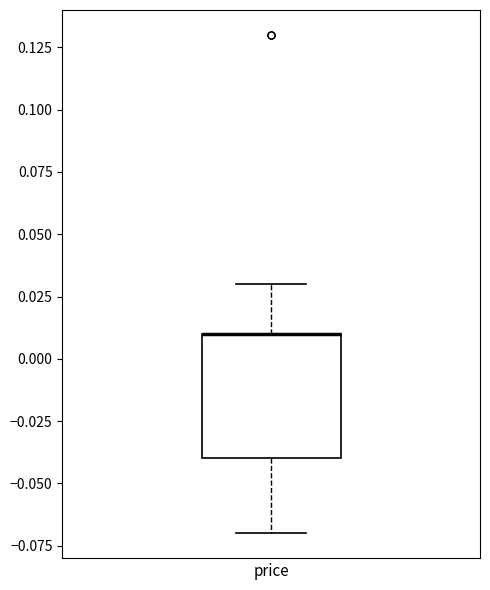

Where is the lower edge of the box for price on the y-axis? The values are not printed on the chart, so give them approximately, as read against the axis.

-0.04